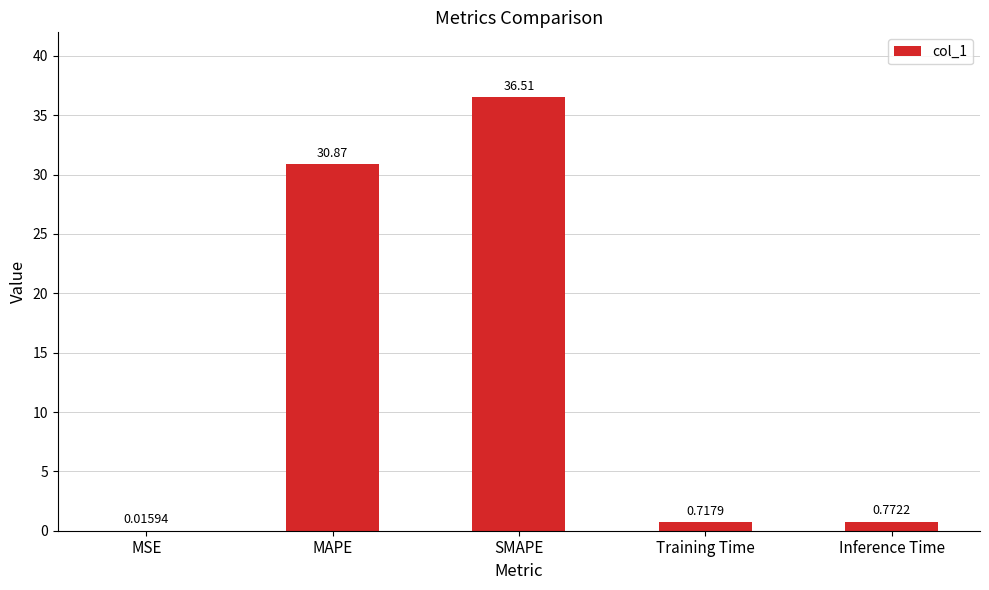

Which has a higher value, MAPE or Training Time?

MAPE